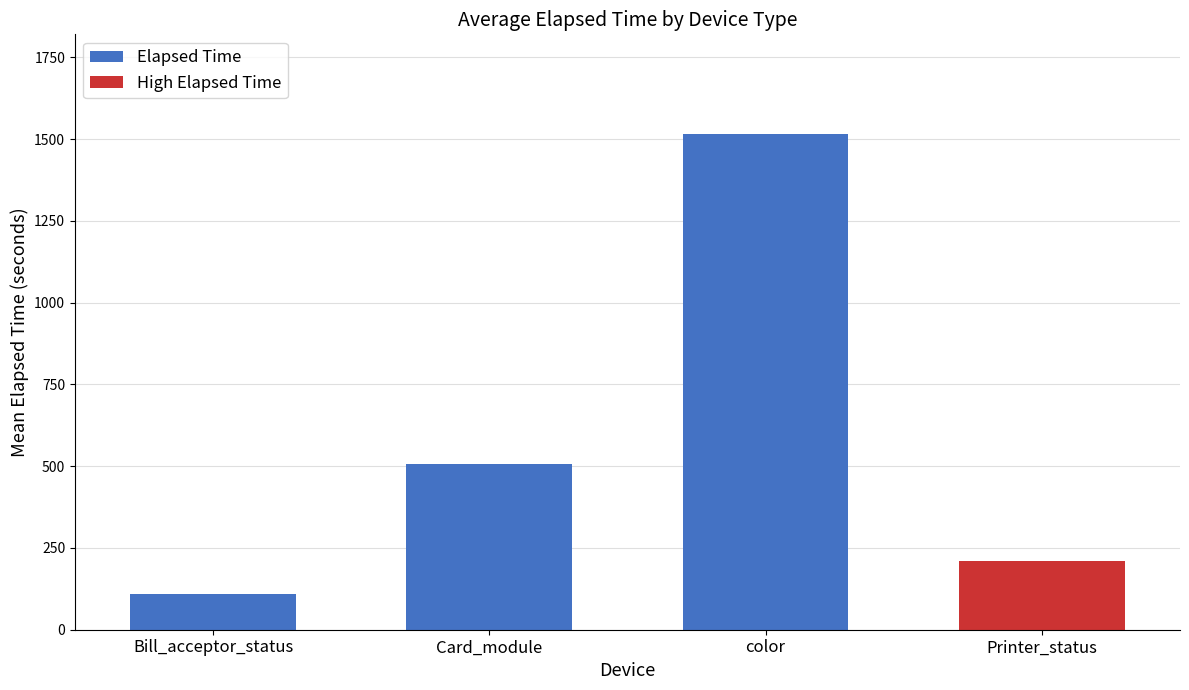

How many data points in Elapsed Time are above 508?

2